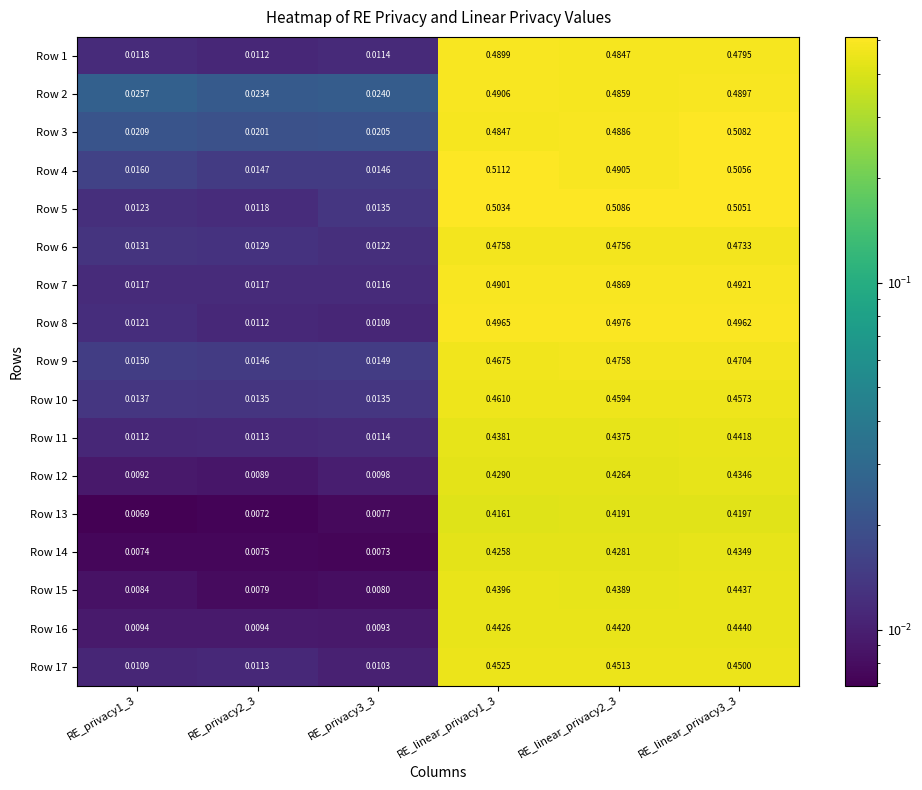

At which category is the sum across all series the highest?

RE_linear_privacy3_3